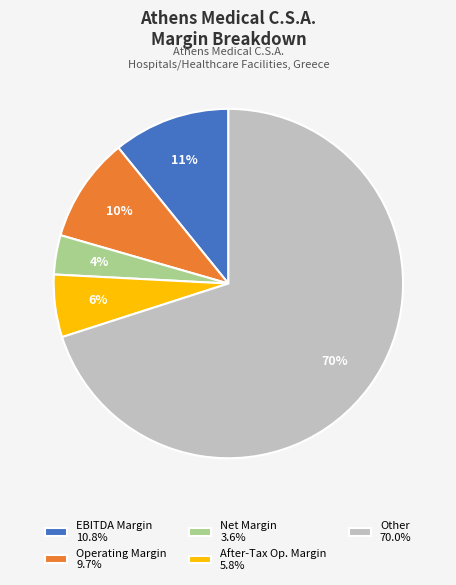

Do Other 70.0% and Operating Margin 9.7% together represent more than half of the pie?

Yes